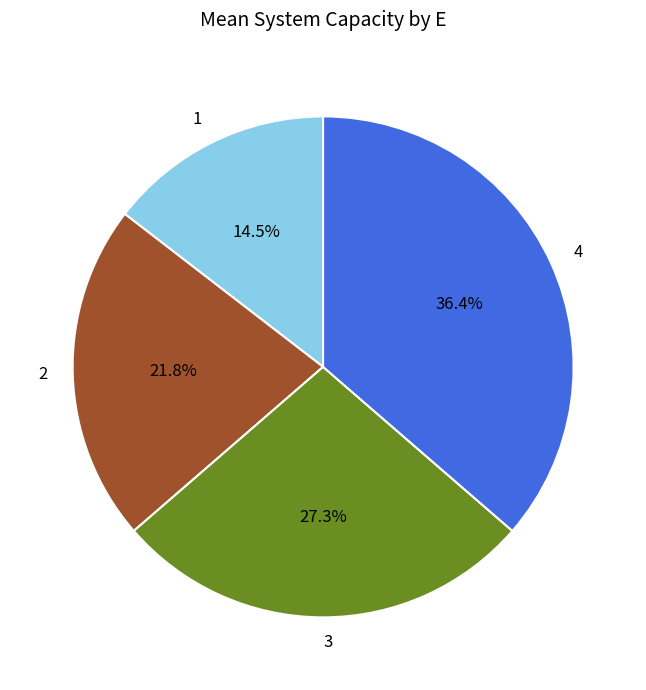

Does 3 account for over 50% of the chart?

No